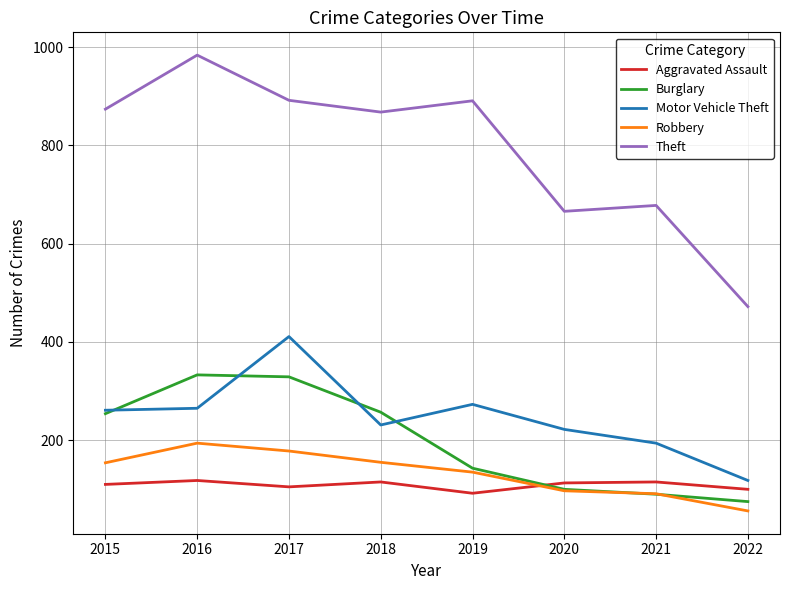

What is the greatest value displayed?

984